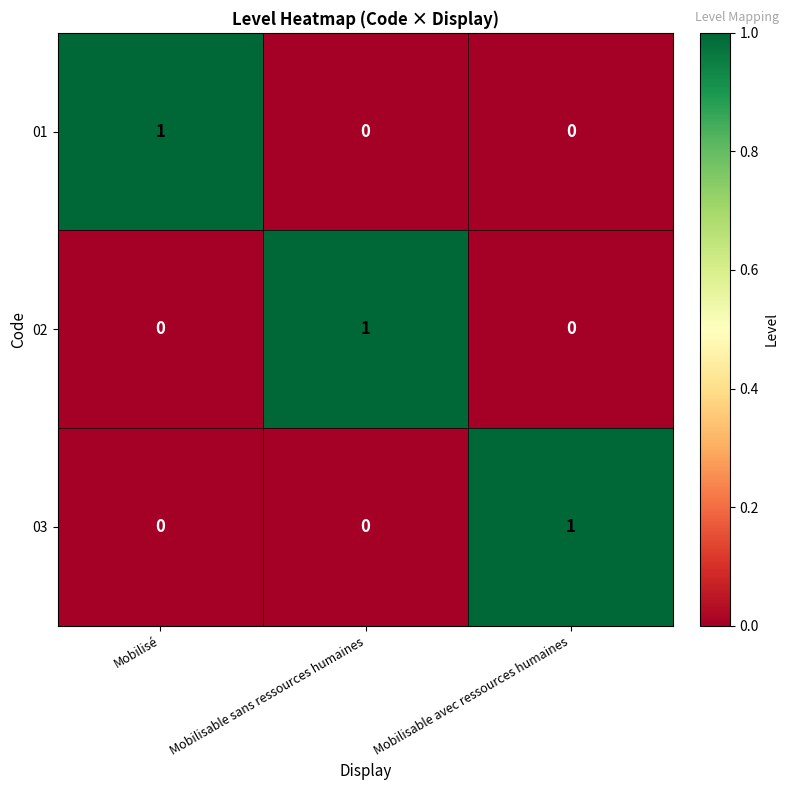

At which label does 01 reach its peak?

Mobilisé